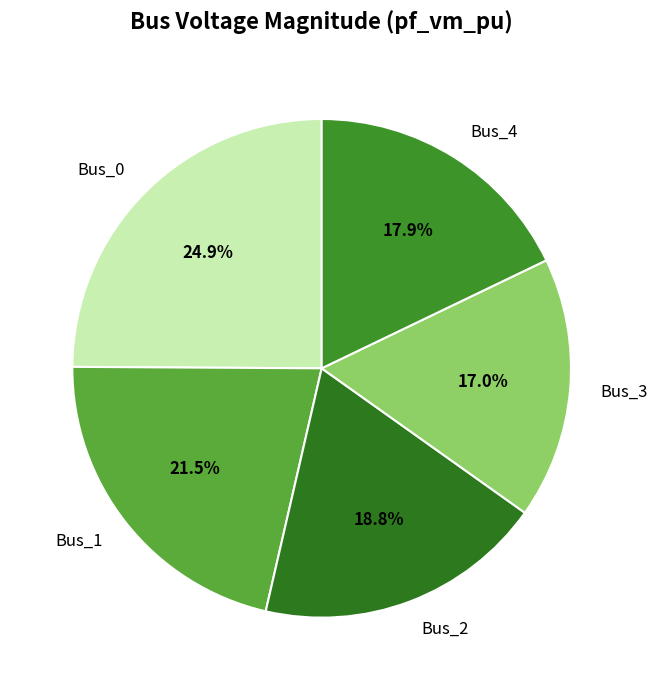

To the nearest percent, what portion does Bus_4 represent?

18%